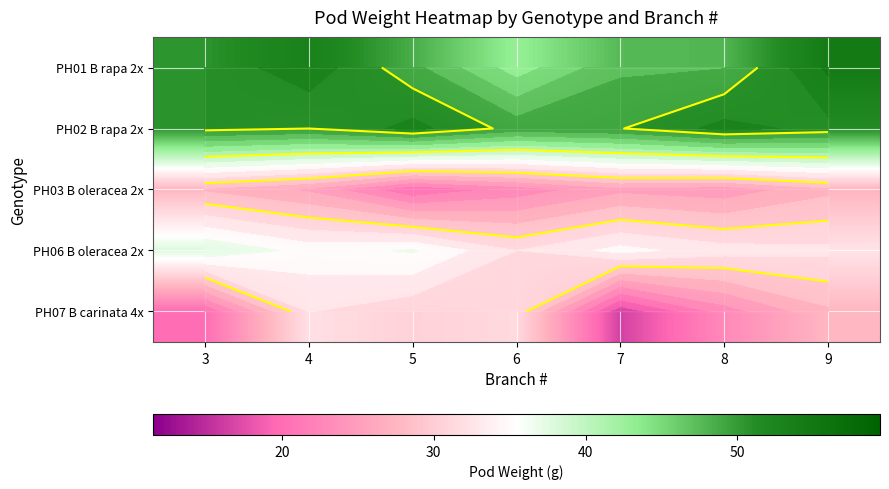

What is the sum of all PH02 B rapa 2x values?

356.6